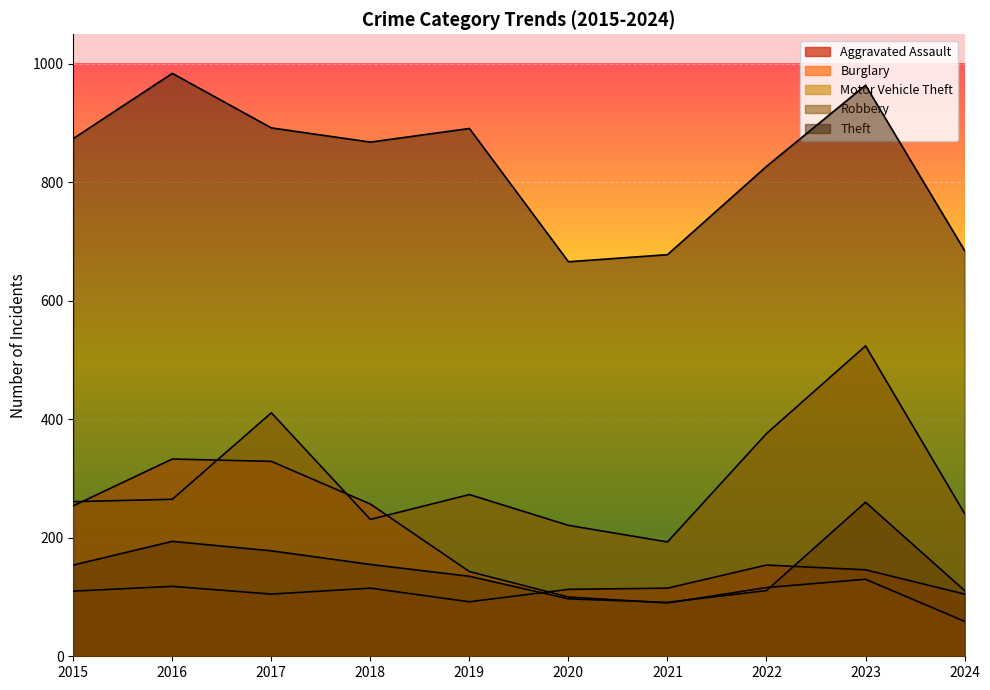

At 2022, list the series in order from smallest to largest.

Robbery, Burglary, Aggravated Assault, Motor Vehicle Theft, Theft